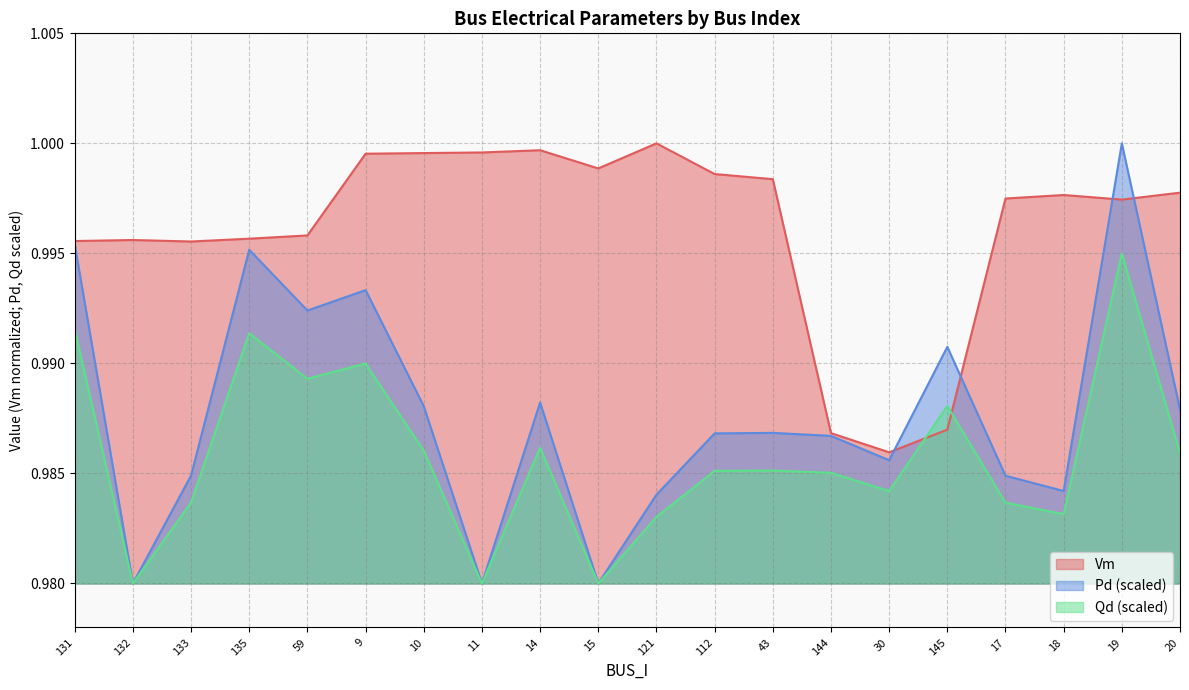

What position from the right is 30?

6